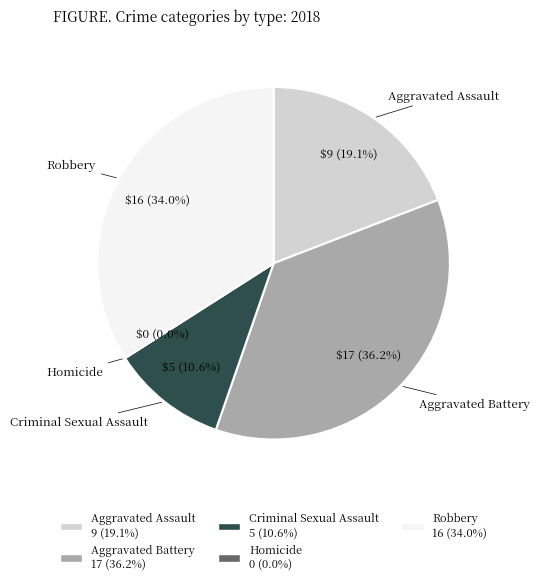

Which category has the biggest portion of the pie?

Aggravated Battery